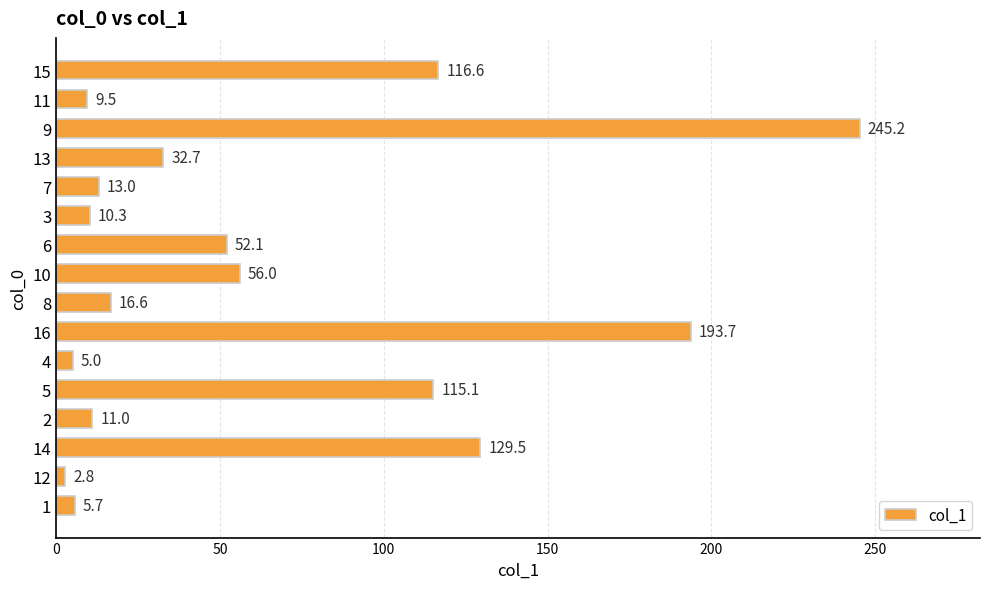

What is the minimum value shown in the chart?

2.8